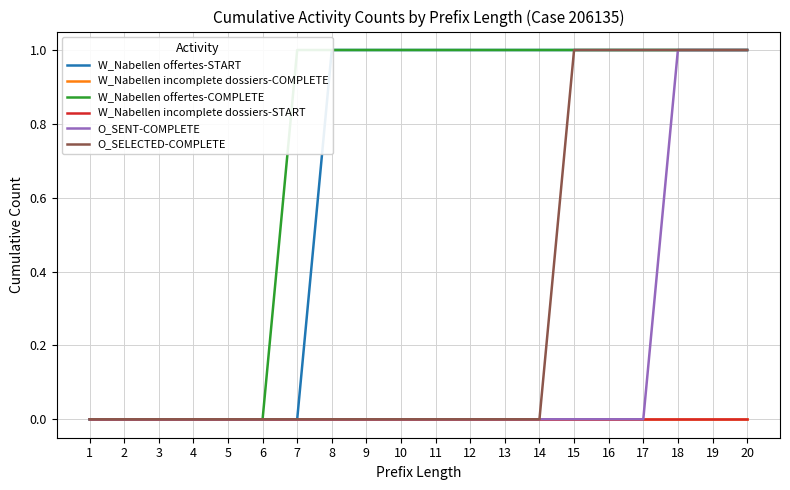

How many series are shown in this chart?

6